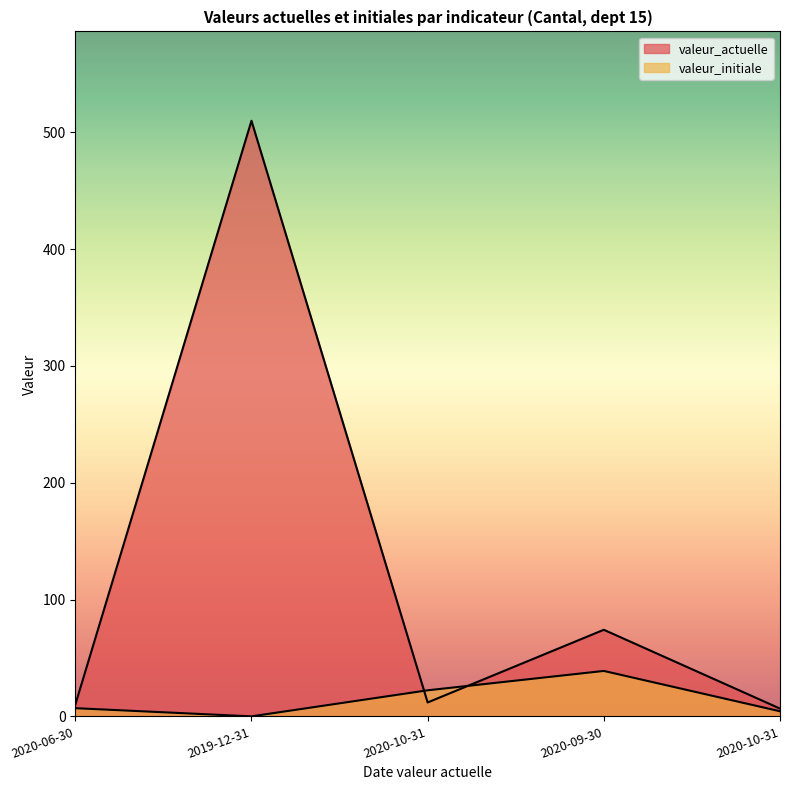

List the labels in order of valeur_initiale value, smallest first.

2019-12-31, 2020-10-31, 2020-06-30, 2020-10-31, 2020-09-30